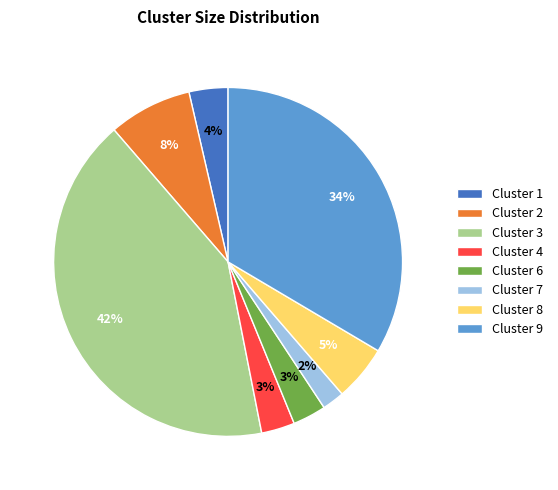

To the nearest percent, what percentage of the pie is Cluster 2?

8%